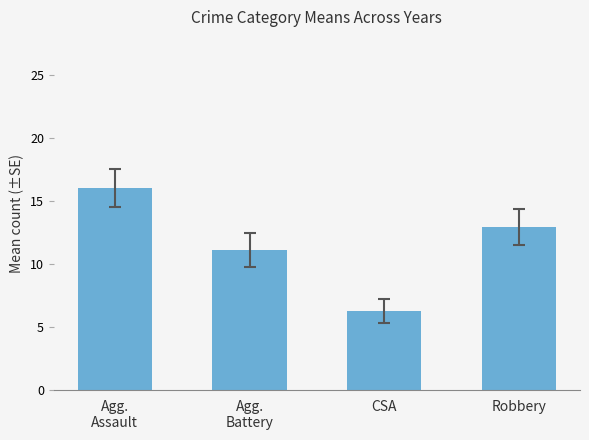

What is the sum of the values at CSA and Agg.
Battery?

17.4